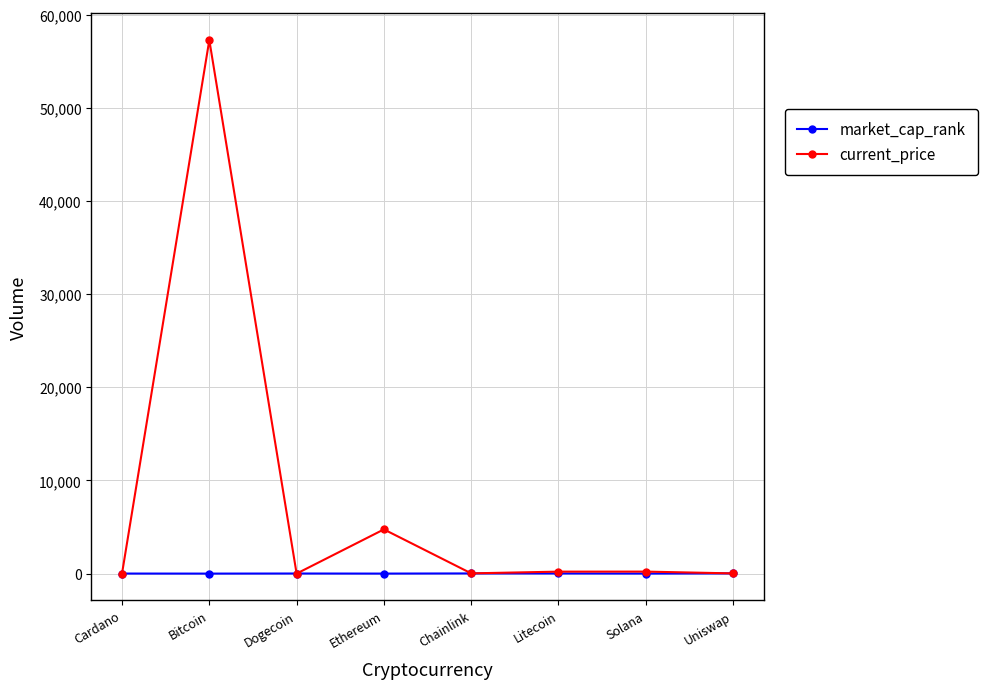

What is the difference between the current_price values at Bitcoin and Solana?

57049.7